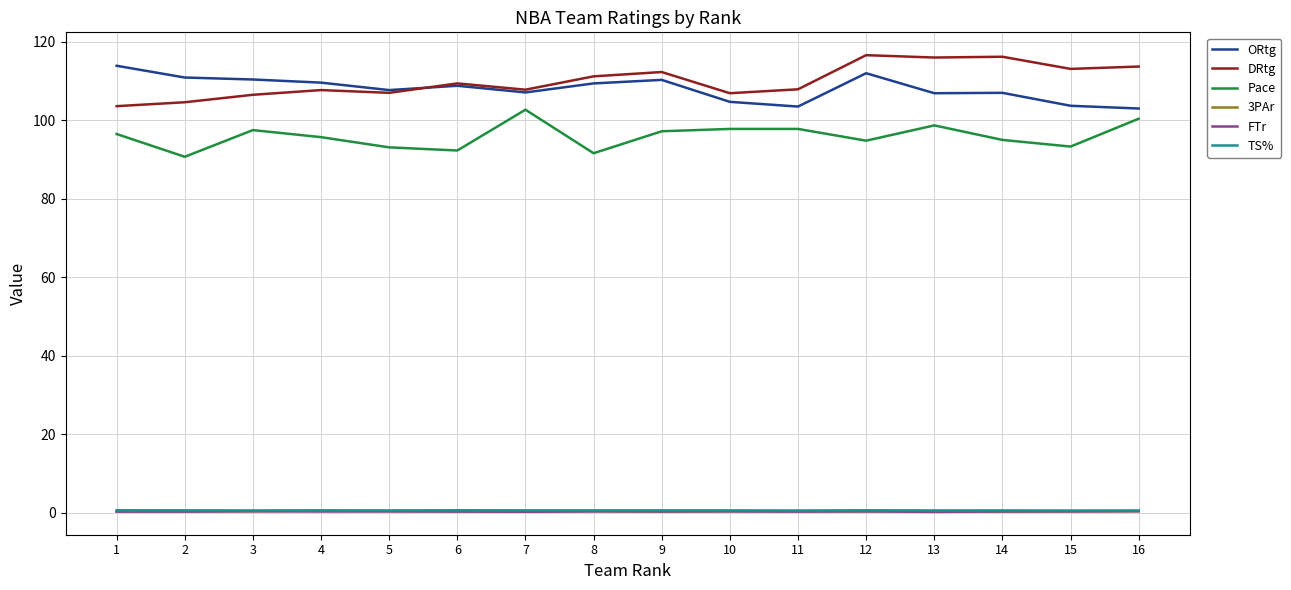

Is it true that Pace equals 90.7 at 2?

True